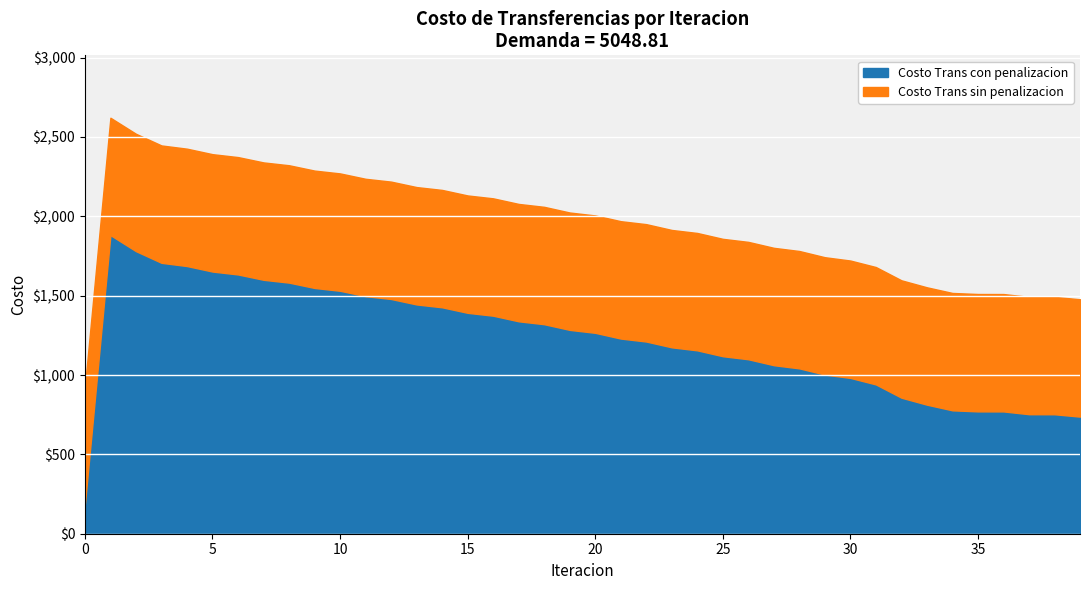

Rank the series by their average value, from highest to lowest.

Costo Trans sin penalizacion, Costo Trans con penalizacion